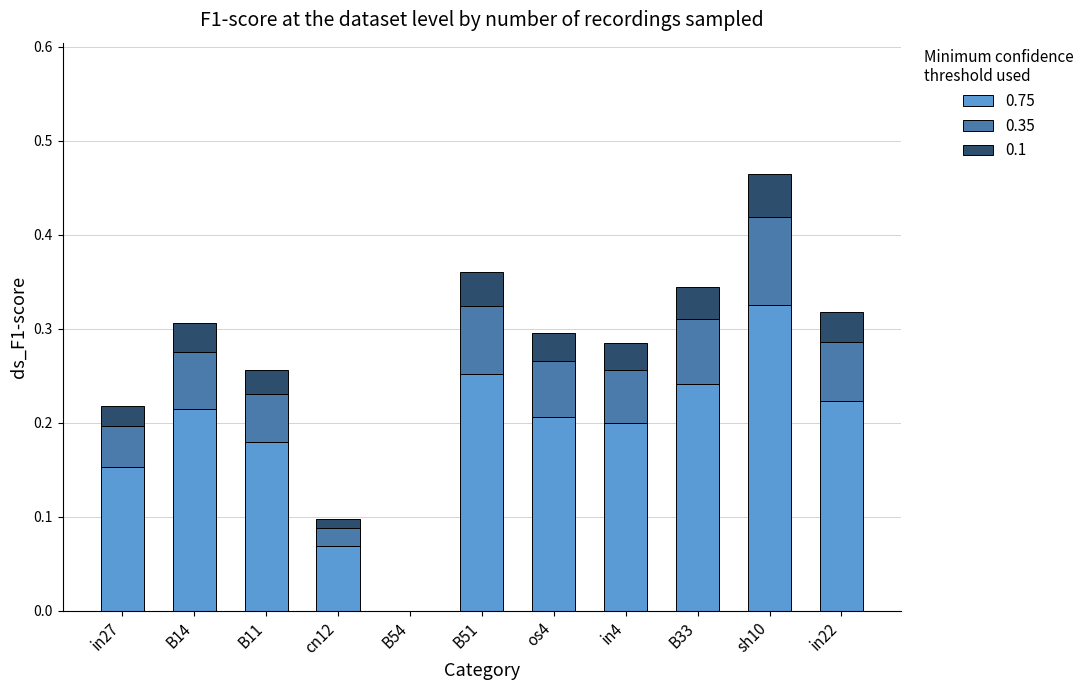

The 0.75 series shows 0.2 at in22. True or false?

True